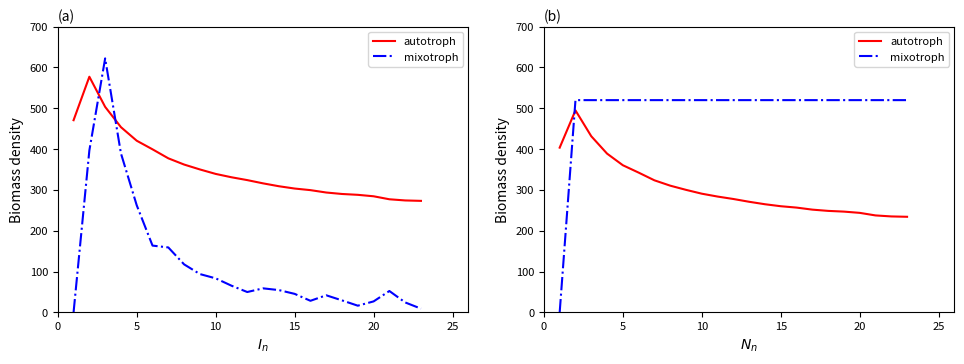

True or false: autotroph has a value of 182.4 at 0.

False